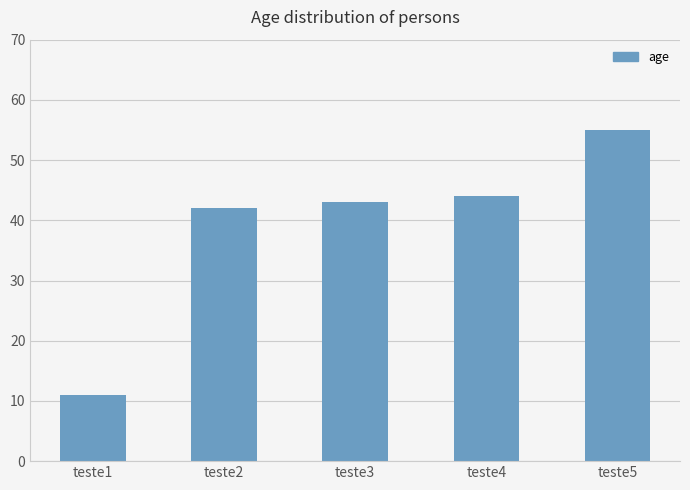

List the labels in order of value, largest first.

teste5, teste4, teste3, teste2, teste1